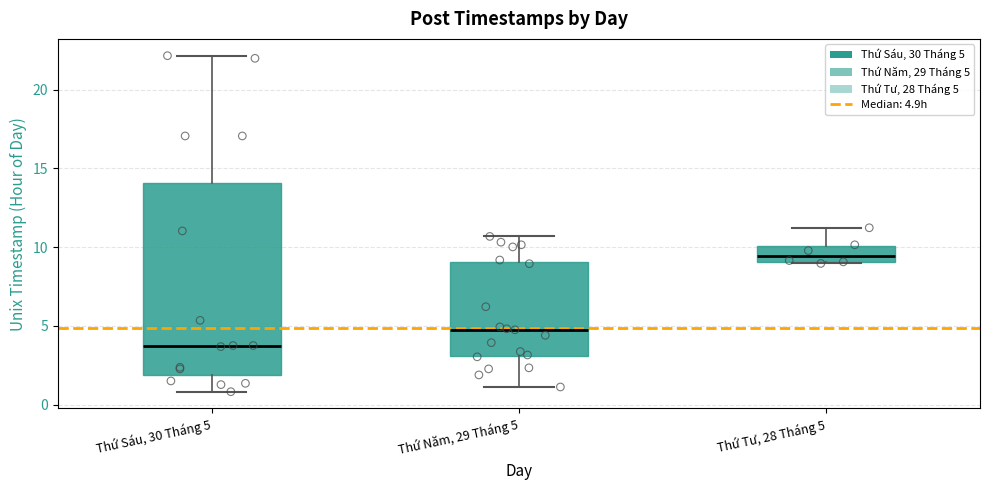

Reading left to right, read every box against the y-axis: the position of its median line, the range the box covers, and the ends of its whiskers. The values are not printed on the chart, so give them approximately, as read against the axis.

Thứ Sáu, 30 Tháng 5: median 4.0, box 2.0 to 14.0, whiskers 1.0 to 22.0
Thứ Năm, 29 Tháng 5: median 5.0, box 3.0 to 9.0, whiskers 1.0 to 10.5
Thứ Tư, 28 Tháng 5: median 9.5, box 9.0 to 10.0, whiskers 9.0 to 11.0